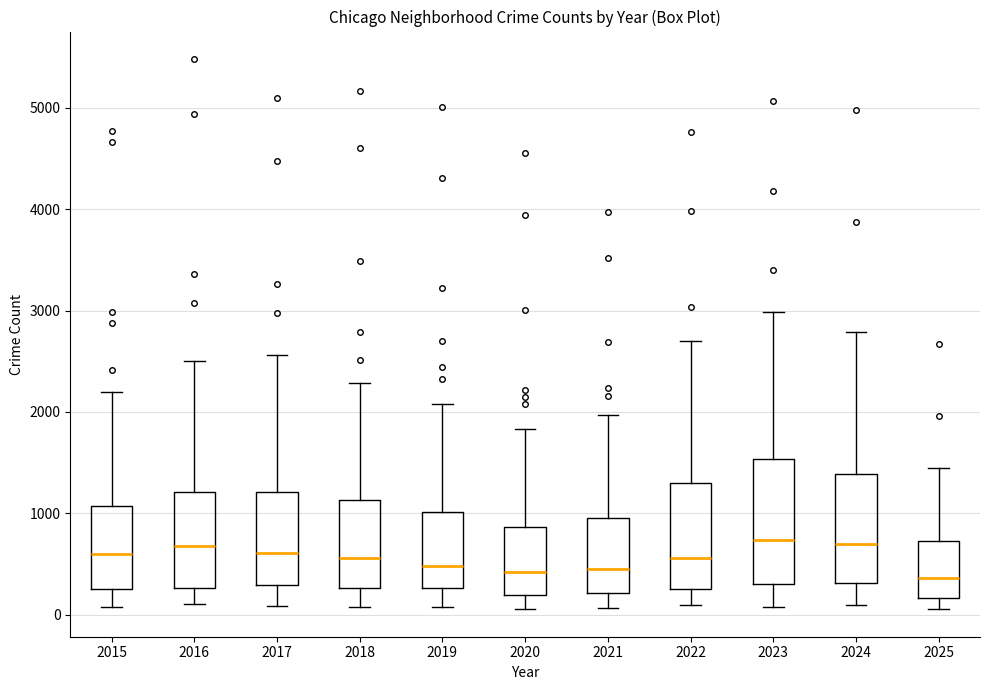

Where does the lower whisker of the box at x = 2017 end on the y-axis? The values are not printed on the chart, so give them approximately, as read against the axis.

100